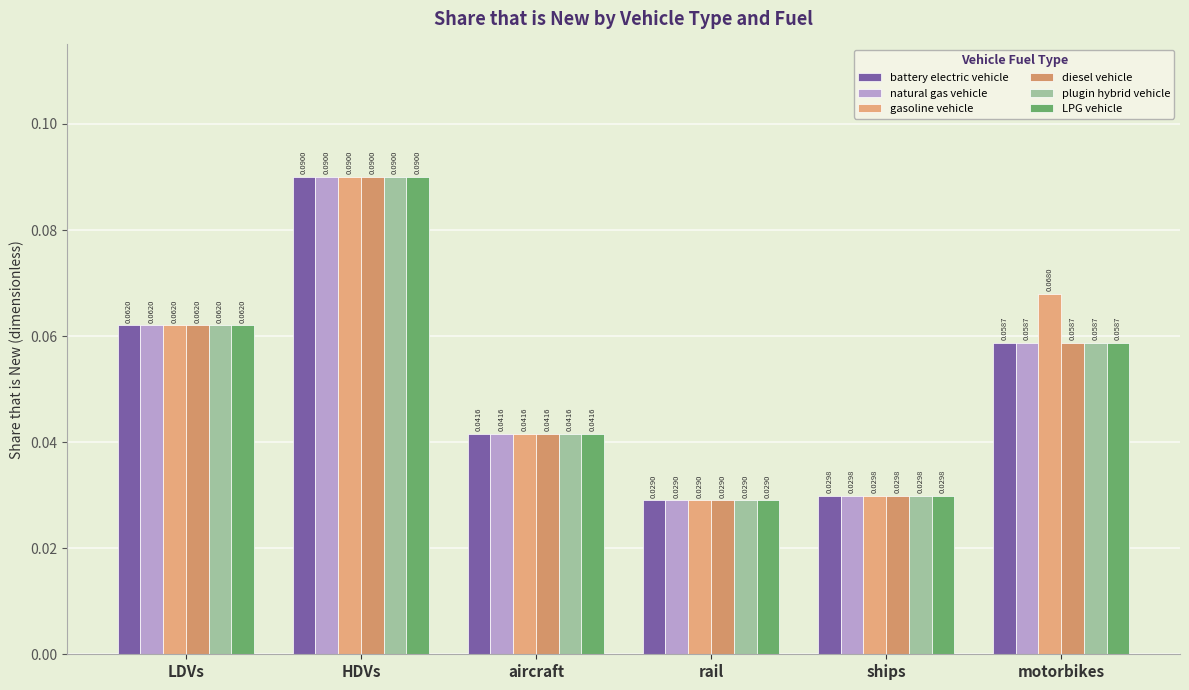

Reading right to left, what are all the values shown in this chart?

battery electric vehicle: 0.1	0.0	0.0	0.0	0.1	0.1
natural gas vehicle: 0.1	0.0	0.0	0.0	0.1	0.1
gasoline vehicle: 0.1	0.0	0.0	0.0	0.1	0.1
diesel vehicle: 0.1	0.0	0.0	0.0	0.1	0.1
plugin hybrid vehicle: 0.1	0.0	0.0	0.0	0.1	0.1
LPG vehicle: 0.1	0.0	0.0	0.0	0.1	0.1